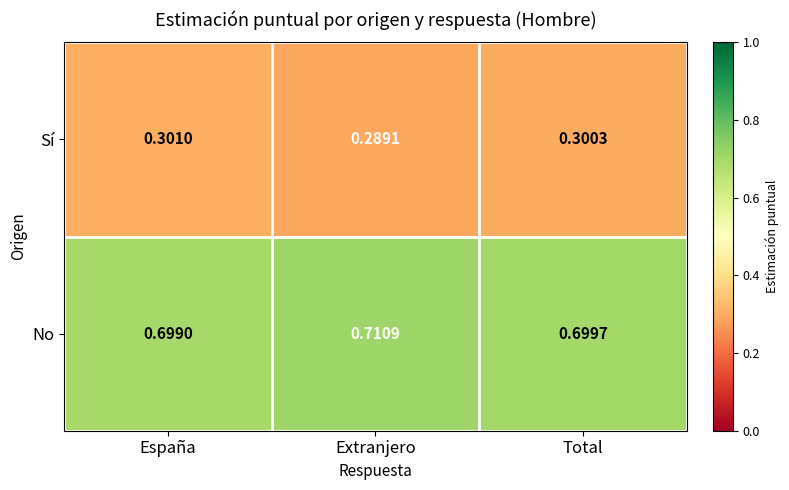

Rank the series at Extranjero from lowest to highest value.

Sí, No